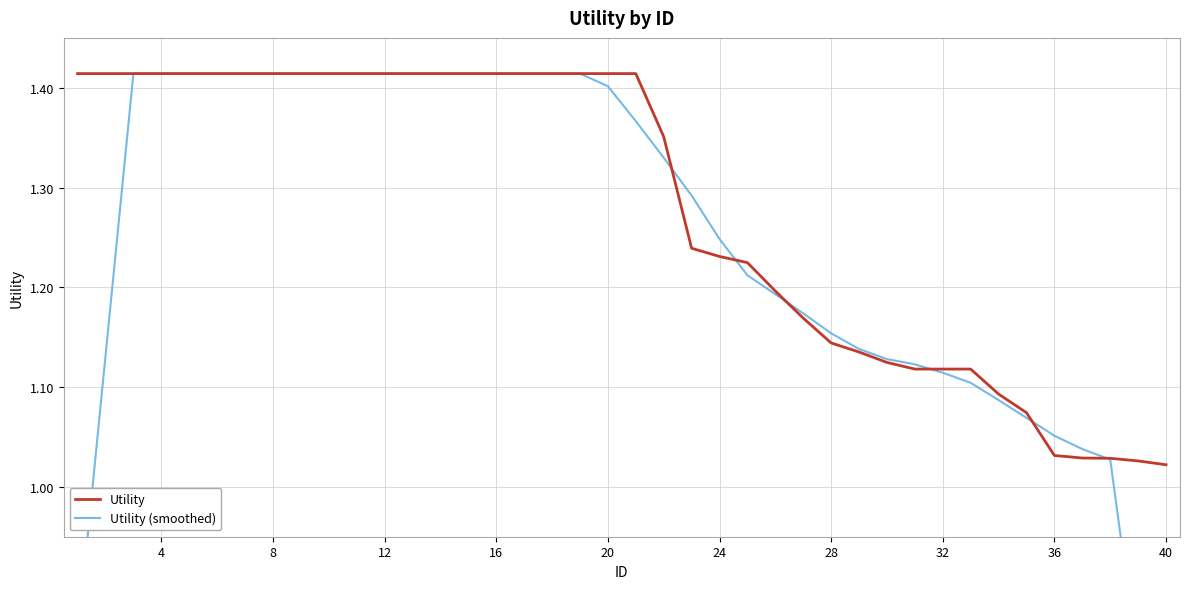

Reading left to right, list all the values displayed in this chart.

Utility: 1.4	1.4	1.4	1.4	1.4	1.4	1.4	1.4	1.4	1.4	1.4	1.4	1.4	1.4	1.4	1.4	1.4	1.4	1.4	1.4	1.4	1.4	1.2	1.2	1.2	1.2	1.2	1.1	1.1	1.1	1.1	1.1	1.1	1.1	1.1	1.0	1.0	1.0	1.0	1.0
Utility (smoothed): 0.8	1.1	1.4	1.4	1.4	1.4	1.4	1.4	1.4	1.4	1.4	1.4	1.4	1.4	1.4	1.4	1.4	1.4	1.4	1.4	1.4	1.3	1.3	1.2	1.2	1.2	1.2	1.2	1.1	1.1	1.1	1.1	1.1	1.1	1.1	1.1	1.0	1.0	0.8	0.6